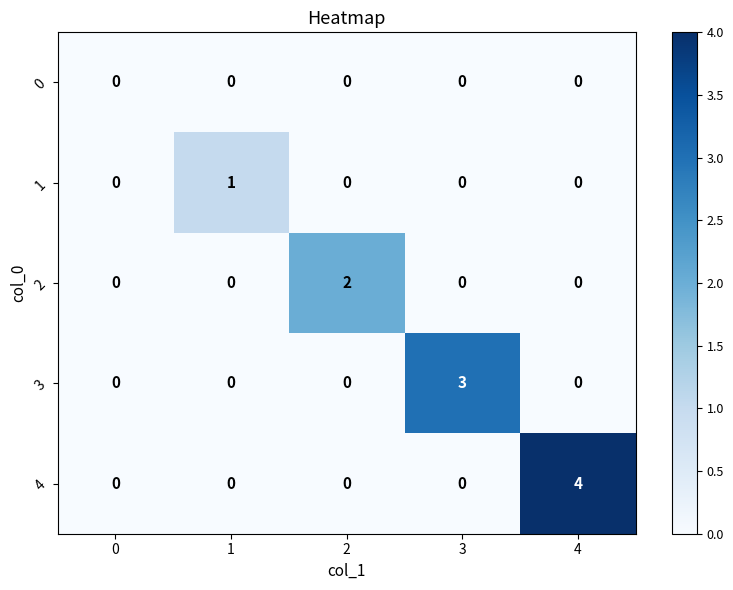

Which series has the largest total across all categories?

4